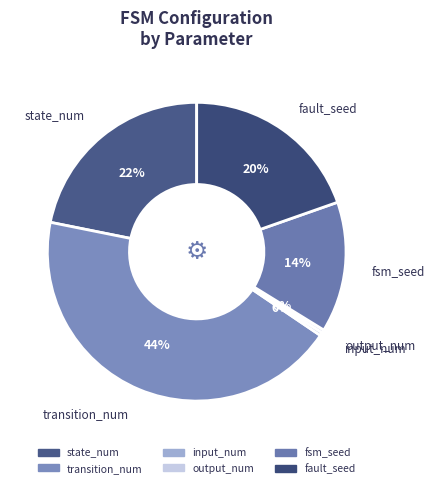

How many segments does this pie chart have?

6